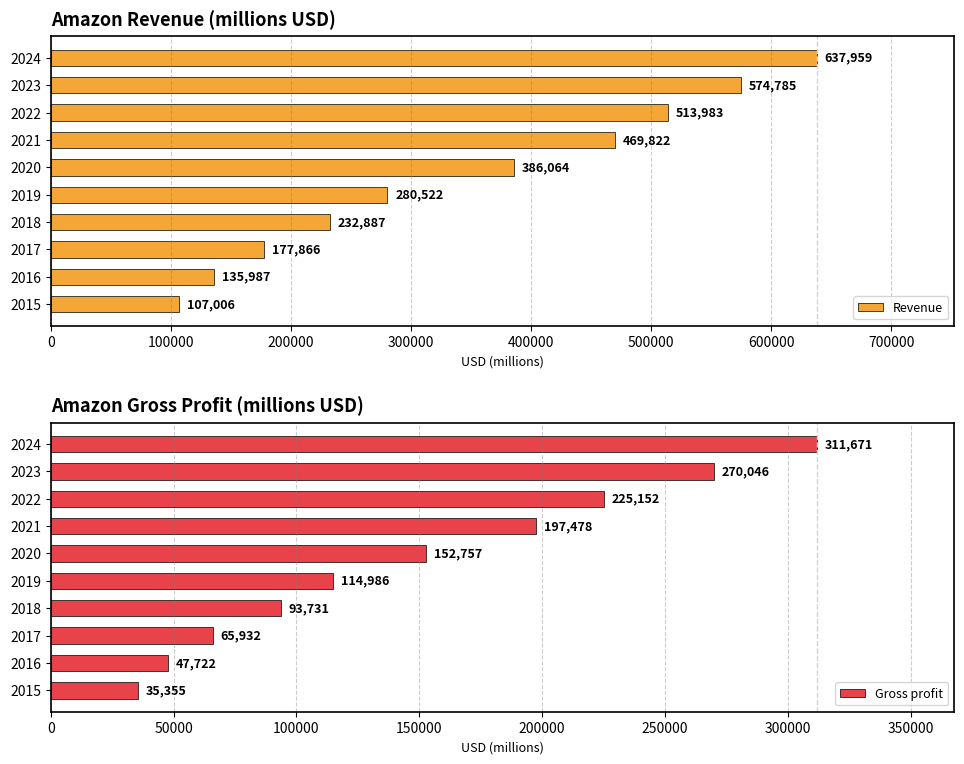

What is the average value of the Revenue series?

351688